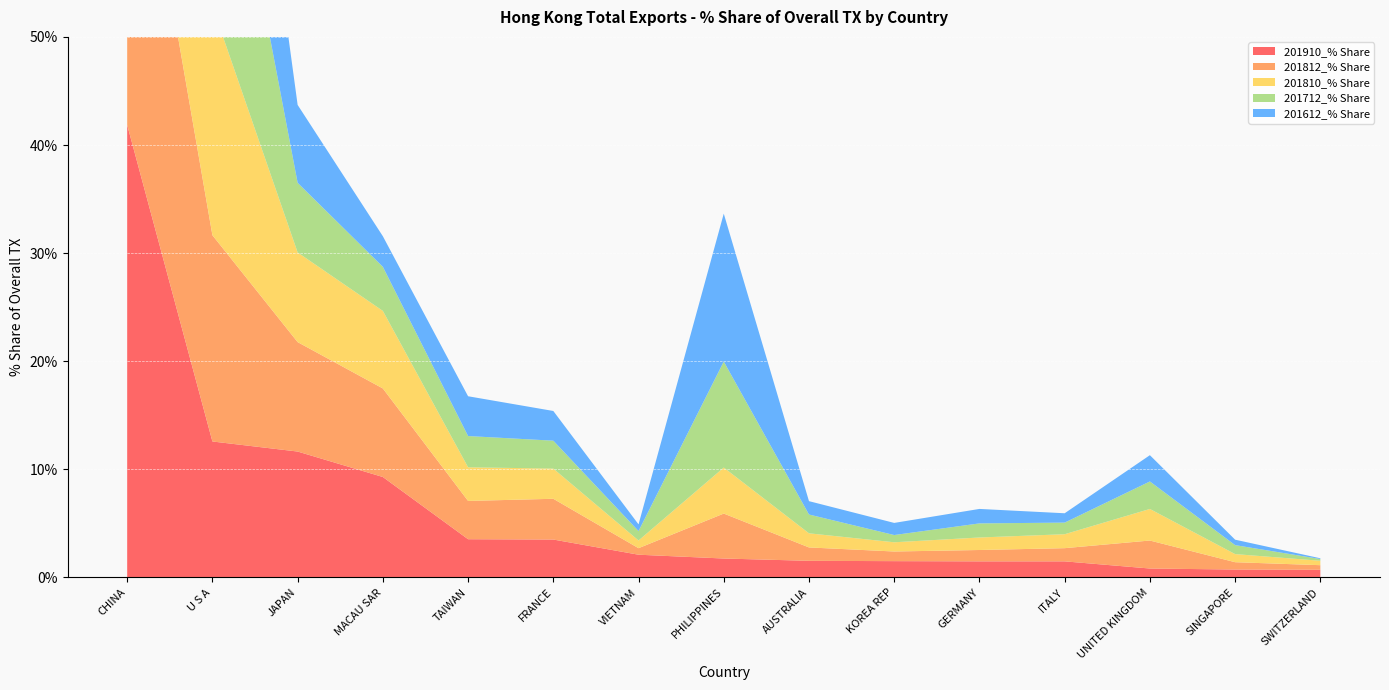

Reading left to right, extract all data points from this chart.

201910_% Share: CHINA=41.9	U S A=12.6	JAPAN=11.6	MACAU SAR=9.3	TAIWAN=3.5	FRANCE=3.5	VIETNAM=2.1	PHILIPPINES=1.8	AUSTRALIA=1.5	KOREA REP=1.5	GERMANY=1.5	ITALY=1.5	UNITED KINGDOM=0.8	SINGAPORE=0.7	SWITZERLAND=0.7
201812_% Share: CHINA=35.3	U S A=19.1	JAPAN=10.1	MACAU SAR=8.2	TAIWAN=3.5	FRANCE=3.8	VIETNAM=0.6	PHILIPPINES=4.2	AUSTRALIA=1.2	KOREA REP=0.9	GERMANY=1.1	ITALY=1.2	UNITED KINGDOM=2.6	SINGAPORE=0.7	SWITZERLAND=0.4
201810_% Share: CHINA=36.8	U S A=21.2	JAPAN=8.3	MACAU SAR=7.2	TAIWAN=3.1	FRANCE=2.8	VIETNAM=0.7	PHILIPPINES=4.3	AUSTRALIA=1.3	KOREA REP=0.9	GERMANY=1.2	ITALY=1.3	UNITED KINGDOM=2.9	SINGAPORE=0.8	SWITZERLAND=0.4
201712_% Share: CHINA=33.4	U S A=25.1	JAPAN=6.4	MACAU SAR=4.1	TAIWAN=2.9	FRANCE=2.6	VIETNAM=0.9	PHILIPPINES=9.8	AUSTRALIA=1.7	KOREA REP=0.7	GERMANY=1.3	ITALY=1.1	UNITED KINGDOM=2.5	SINGAPORE=0.8	SWITZERLAND=0.2
201612_% Share: CHINA=29.9	U S A=23.8	JAPAN=7.2	MACAU SAR=2.8	TAIWAN=3.7	FRANCE=2.7	VIETNAM=0.6	PHILIPPINES=13.7	AUSTRALIA=1.2	KOREA REP=1.1	GERMANY=1.3	ITALY=0.9	UNITED KINGDOM=2.4	SINGAPORE=0.5	SWITZERLAND=0.1